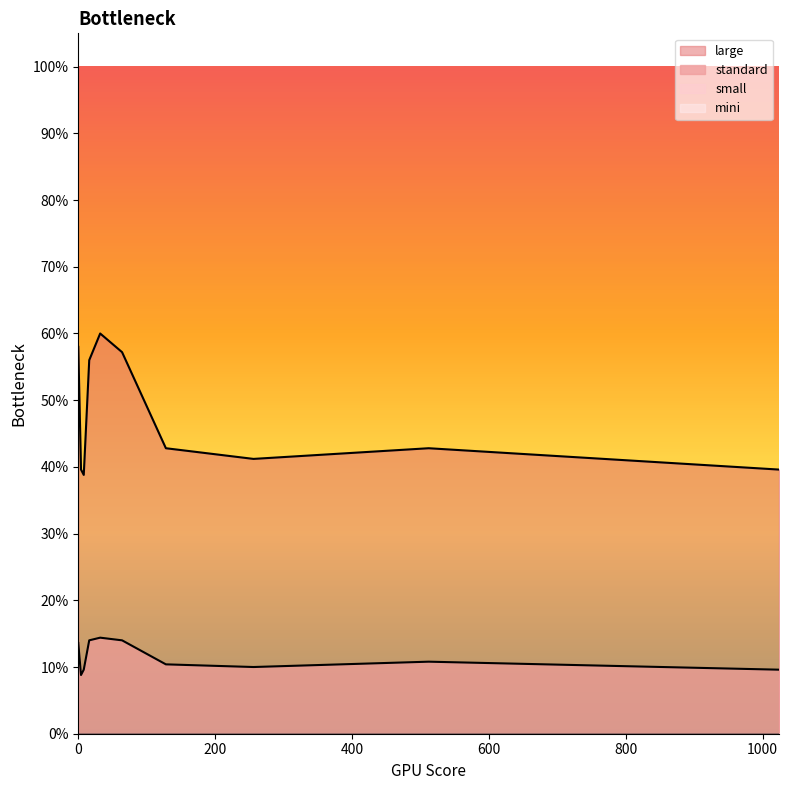

Which label corresponds to the smallest value in the chart?

4.0